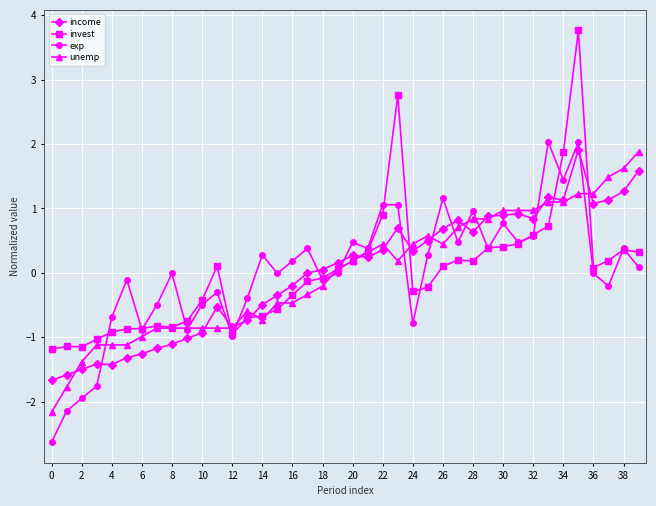

True or false: invest has more than 2 interior local peaks.

True